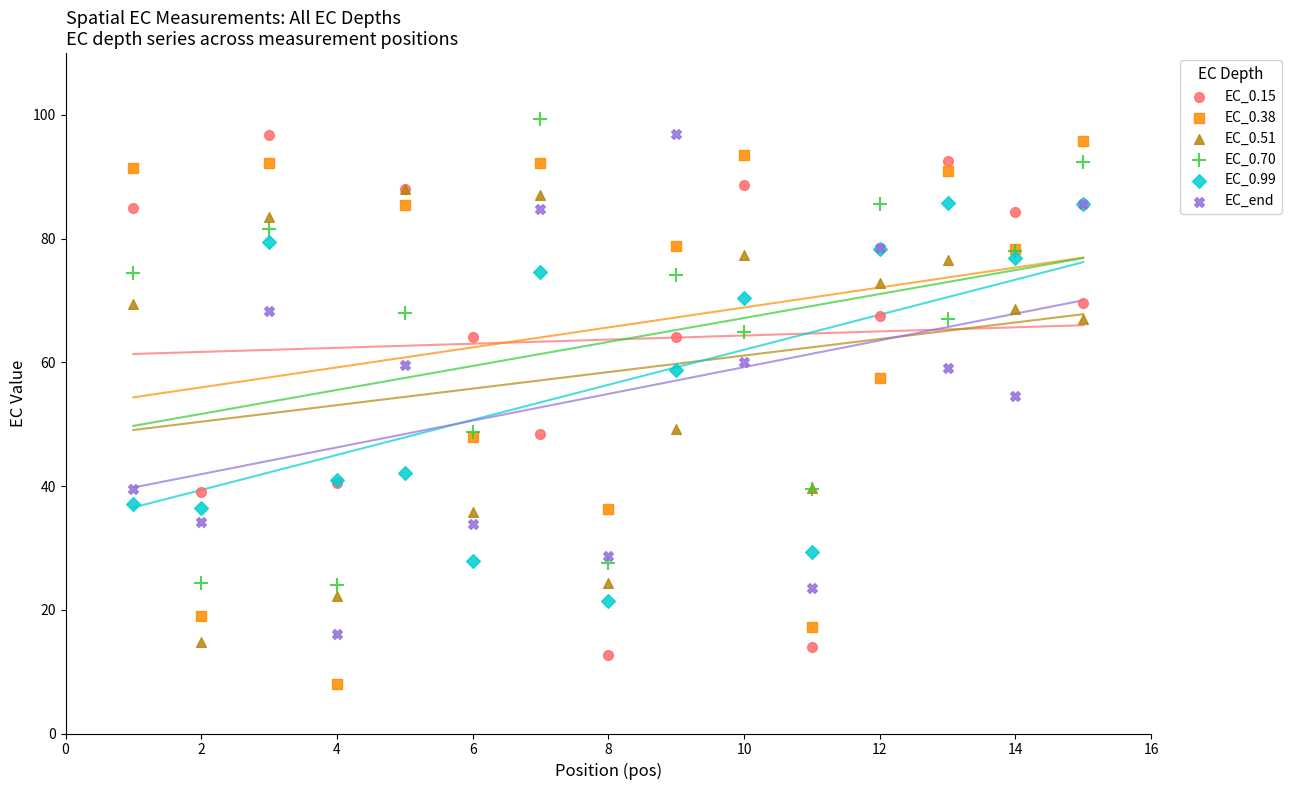

Which series reaches the maximum Y coordinate?

EC_0.70